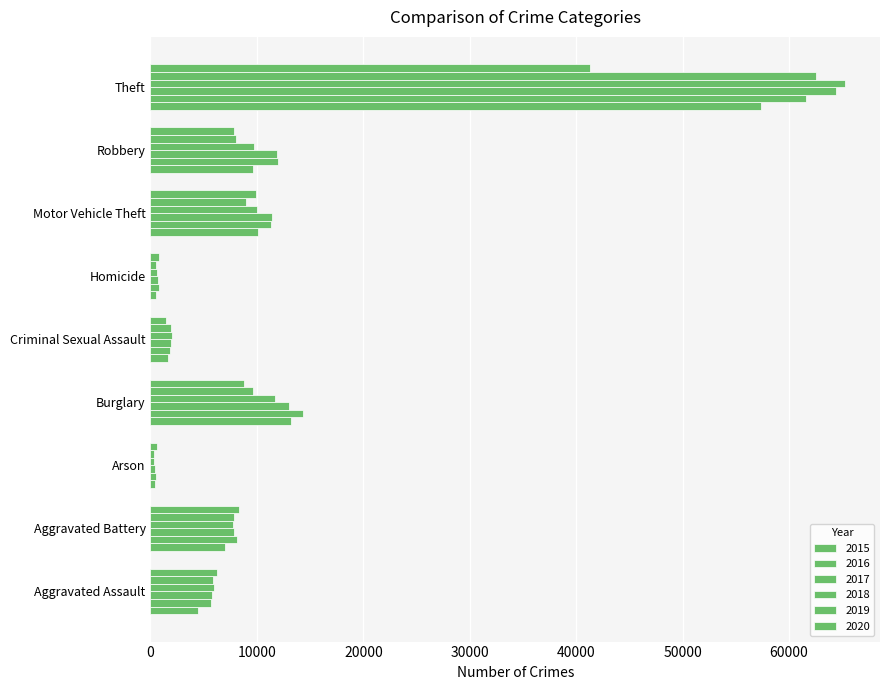

What is the average value of the 2020 series?

9481